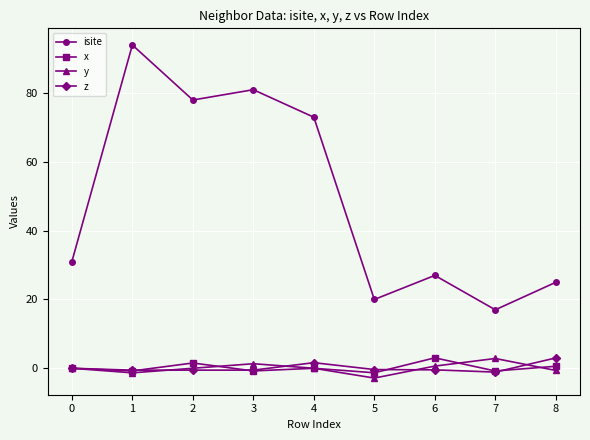

What is the difference between the maximum and second lowest values in the isite series?

74.0